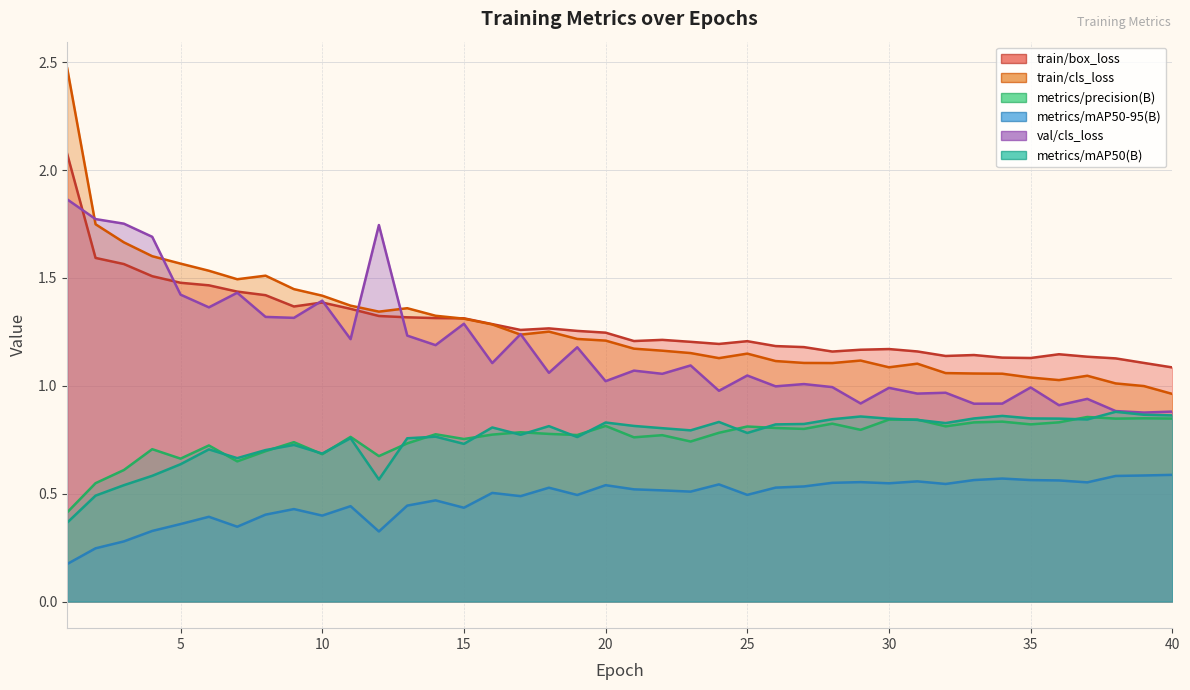

Reading left to right, list all the values displayed in this chart.

train/box_loss: 1=2.1	2=1.6	3=1.6	4=1.5	5=1.5	6=1.5	7=1.4	8=1.4	9=1.4	10=1.4	11=1.4	12=1.3	13=1.3	14=1.3	15=1.3	16=1.3	17=1.3	18=1.3	19=1.3	20=1.2	21=1.2	22=1.2	23=1.2	24=1.2	25=1.2	26=1.2	27=1.2	28=1.2	29=1.2	30=1.2	31=1.2	32=1.1	33=1.1	34=1.1	35=1.1	36=1.1	37=1.1	38=1.1	39=1.1	40=1.1
train/cls_loss: 1=2.5	2=1.7	3=1.7	4=1.6	5=1.6	6=1.5	7=1.5	8=1.5	9=1.4	10=1.4	11=1.4	12=1.3	13=1.4	14=1.3	15=1.3	16=1.3	17=1.2	18=1.3	19=1.2	20=1.2	21=1.2	22=1.2	23=1.2	24=1.1	25=1.1	26=1.1	27=1.1	28=1.1	29=1.1	30=1.1	31=1.1	32=1.1	33=1.1	34=1.1	35=1.0	36=1.0	37=1.0	38=1.0	39=1.0	40=1.0
metrics/precision(B): 1=0.4	2=0.5	3=0.6	4=0.7	5=0.7	6=0.7	7=0.6	8=0.7	9=0.7	10=0.7	11=0.8	12=0.7	13=0.7	14=0.8	15=0.8	16=0.8	17=0.8	18=0.8	19=0.8	20=0.8	21=0.8	22=0.8	23=0.7	24=0.8	25=0.8	26=0.8	27=0.8	28=0.8	29=0.8	30=0.8	31=0.8	32=0.8	33=0.8	34=0.8	35=0.8	36=0.8	37=0.9	38=0.8	39=0.8	40=0.8
metrics/mAP50-95(B): 1=0.2	2=0.2	3=0.3	4=0.3	5=0.4	6=0.4	7=0.3	8=0.4	9=0.4	10=0.4	11=0.4	12=0.3	13=0.4	14=0.5	15=0.4	16=0.5	17=0.5	18=0.5	19=0.5	20=0.5	21=0.5	22=0.5	23=0.5	24=0.5	25=0.5	26=0.5	27=0.5	28=0.6	29=0.6	30=0.5	31=0.6	32=0.5	33=0.6	34=0.6	35=0.6	36=0.6	37=0.6	38=0.6	39=0.6	40=0.6
val/cls_loss: 1=1.9	2=1.8	3=1.8	4=1.7	5=1.4	6=1.4	7=1.4	8=1.3	9=1.3	10=1.4	11=1.2	12=1.7	13=1.2	14=1.2	15=1.3	16=1.1	17=1.2	18=1.1	19=1.2	20=1.0	21=1.1	22=1.1	23=1.1	24=1.0	25=1.0	26=1.0	27=1.0	28=1.0	29=0.9	30=1.0	31=1.0	32=1.0	33=0.9	34=0.9	35=1.0	36=0.9	37=0.9	38=0.9	39=0.9	40=0.9
metrics/mAP50(B): 1=0.4	2=0.5	3=0.5	4=0.6	5=0.6	6=0.7	7=0.7	8=0.7	9=0.7	10=0.7	11=0.8	12=0.6	13=0.8	14=0.8	15=0.7	16=0.8	17=0.8	18=0.8	19=0.8	20=0.8	21=0.8	22=0.8	23=0.8	24=0.8	25=0.8	26=0.8	27=0.8	28=0.8	29=0.9	30=0.8	31=0.8	32=0.8	33=0.8	34=0.9	35=0.8	36=0.8	37=0.8	38=0.9	39=0.9	40=0.9